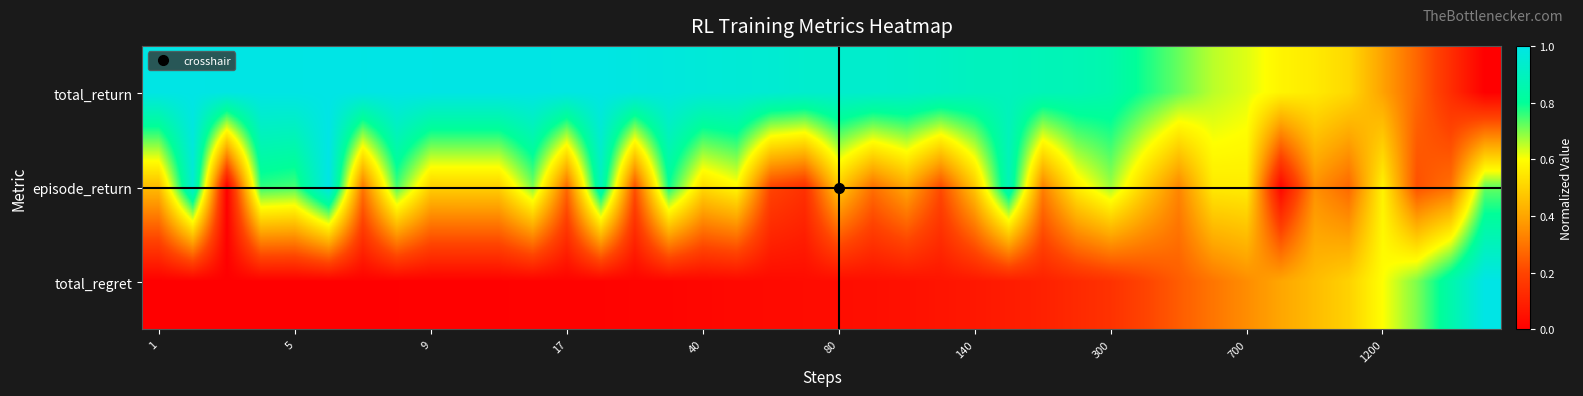

At how many categories does at least one series exceed 0?

40